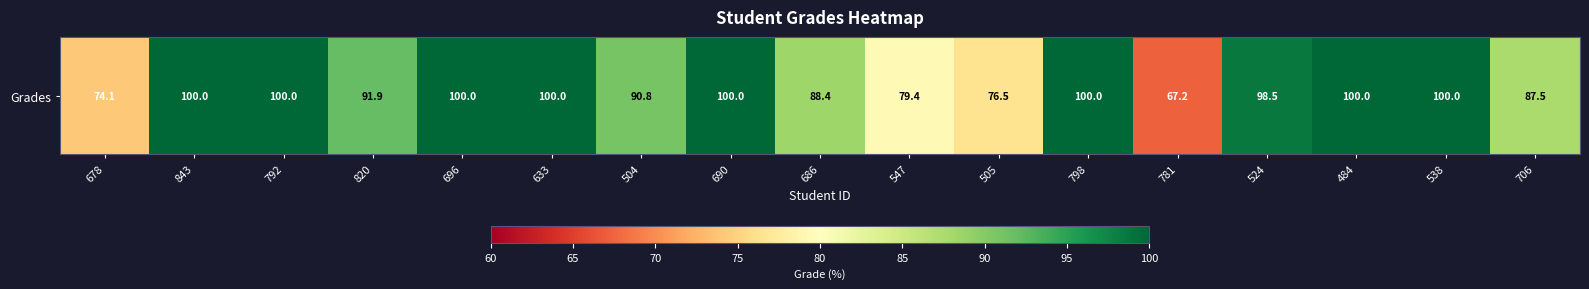

Reading left to right, extract all data points from this chart.

678=74.1	843=100.0	792=100.0	820=91.9	696=100.0	633=100.0	504=90.8	690=100.0	686=88.4	547=79.4	505=76.5	798=100.0	781=67.2	524=98.5	484=100.0	538=100.0	706=87.5